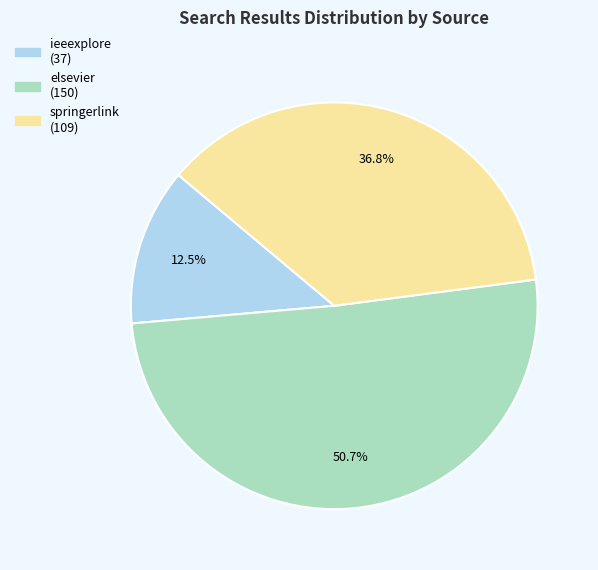

Count the number of slices in the pie.

3